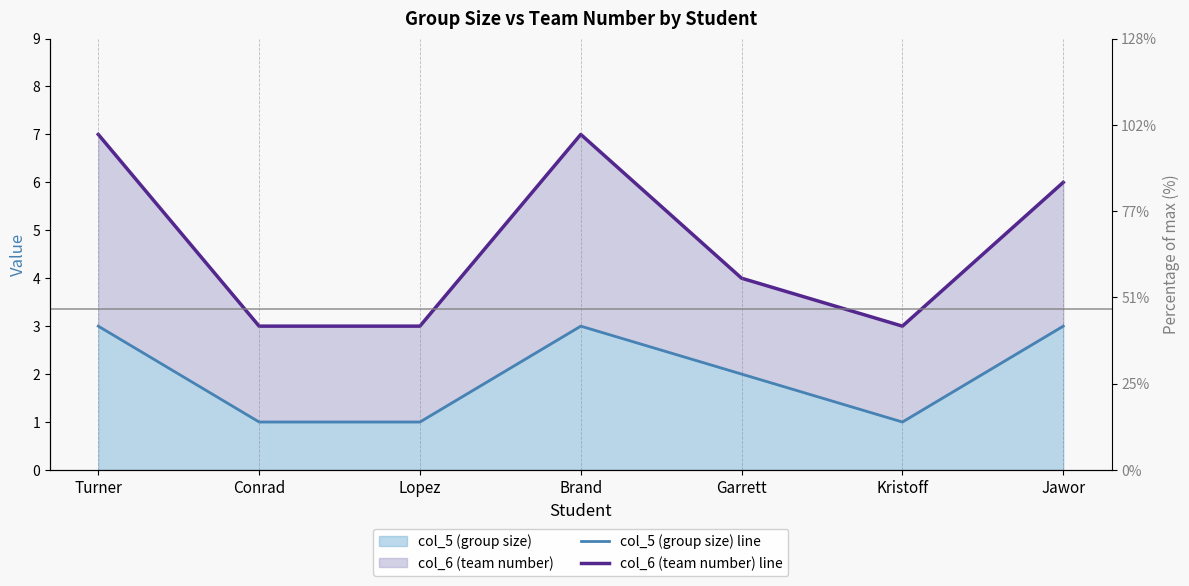

How many distinct data groups are displayed?

2